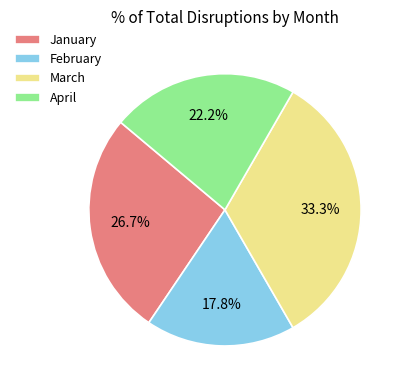

To the nearest percent, what is the combined percentage of April and February?

40%